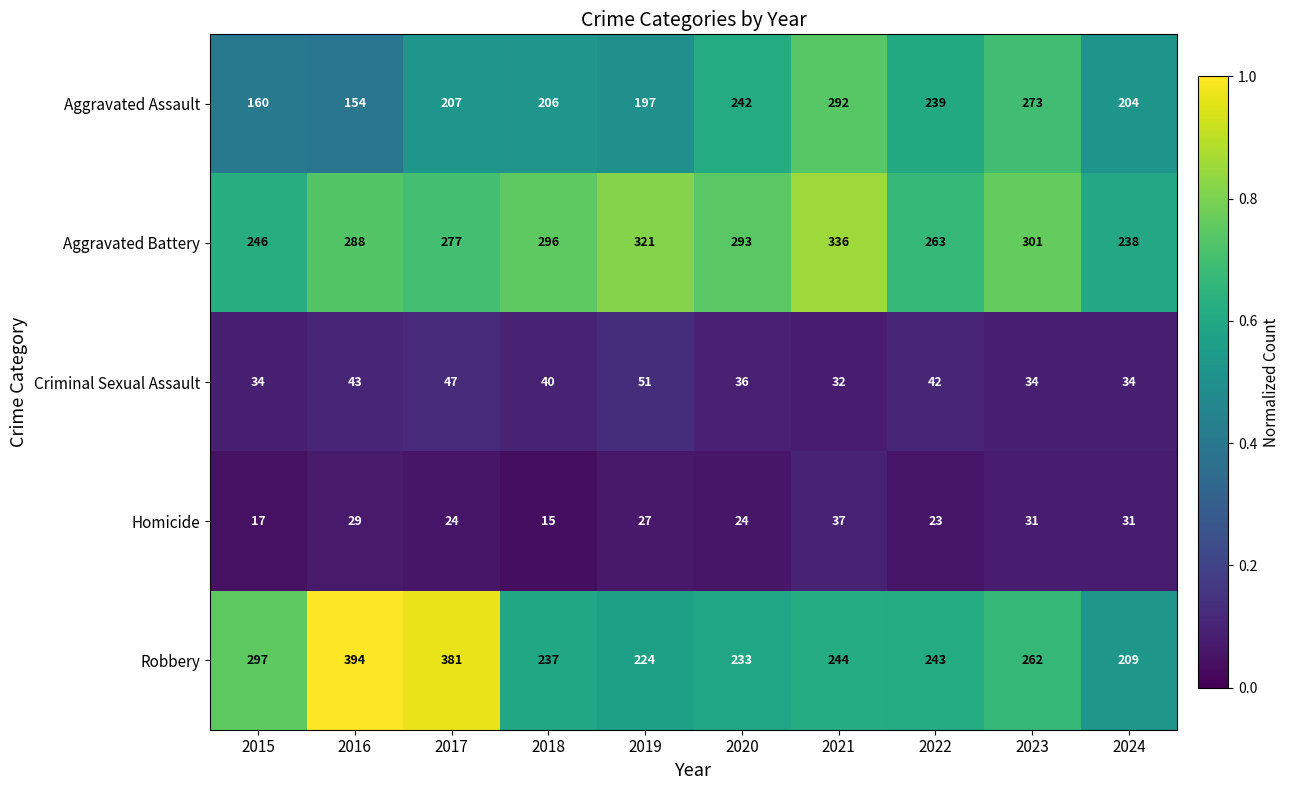

Which series has the largest total across all categories?

Aggravated Battery